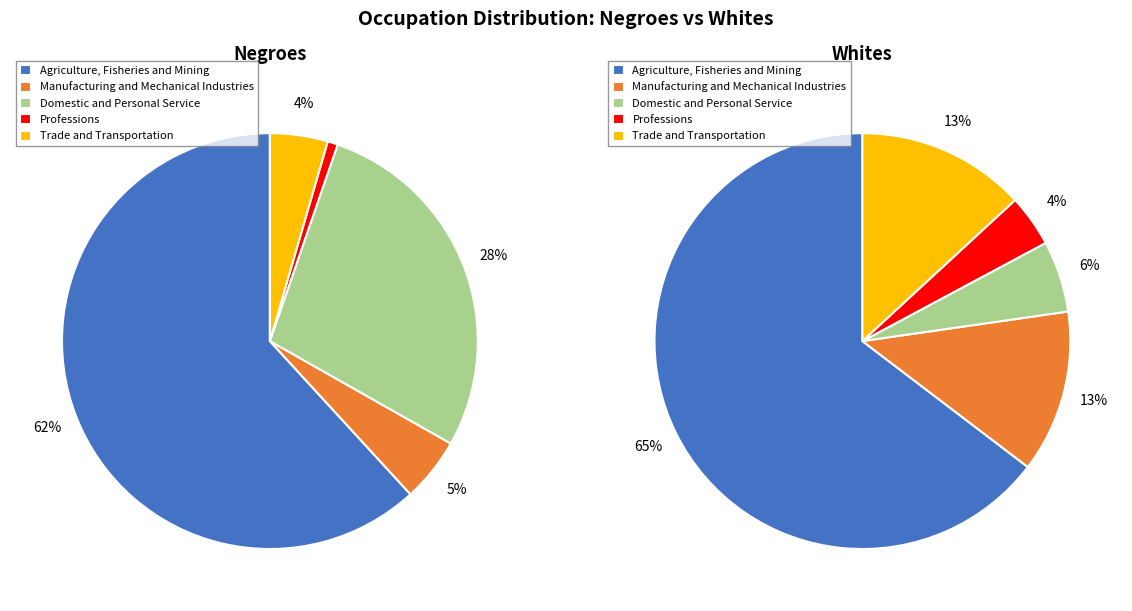

Is there any slice that represents more than half of the pie?

Yes